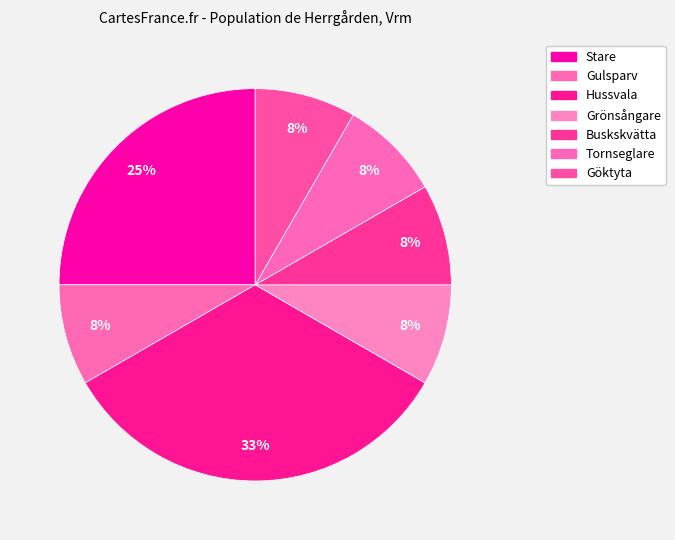

Count the number of slices in the pie.

7